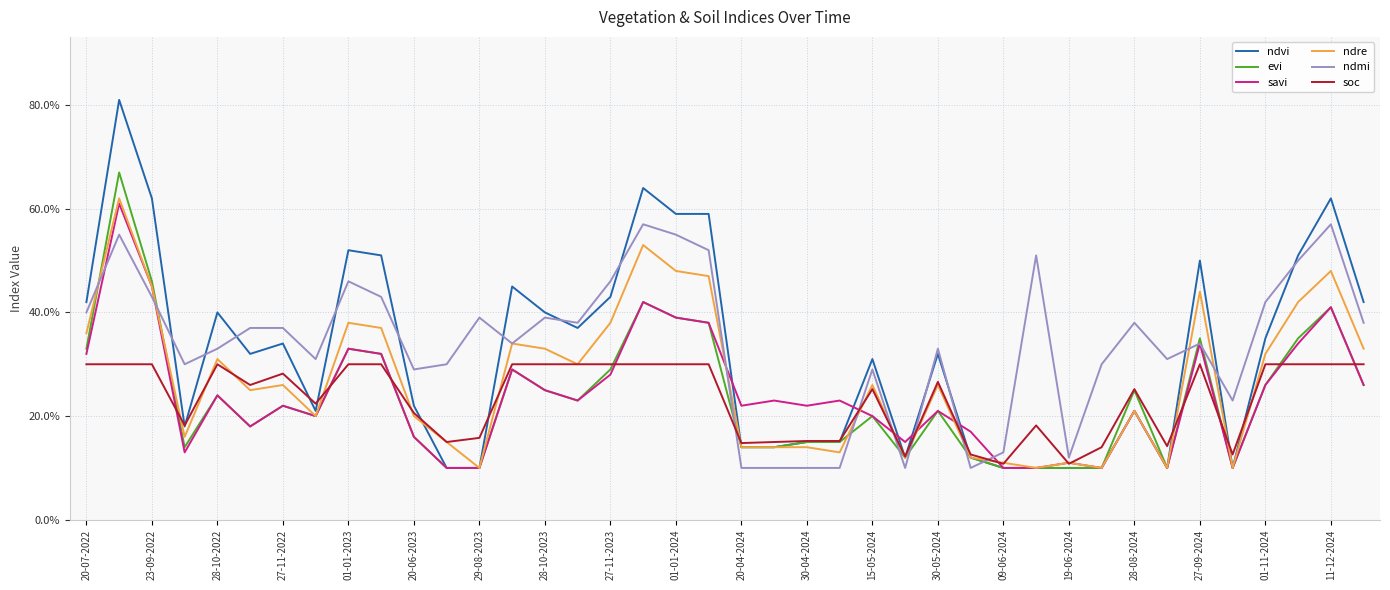

Is this an area chart (filled region under the line)?

No